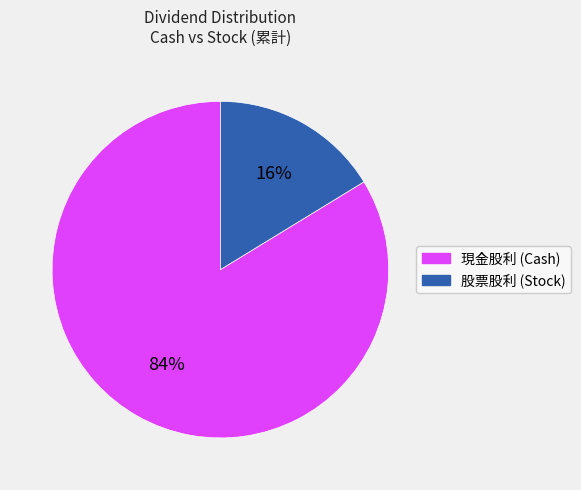

Is there any slice that represents more than half of the pie?

Yes